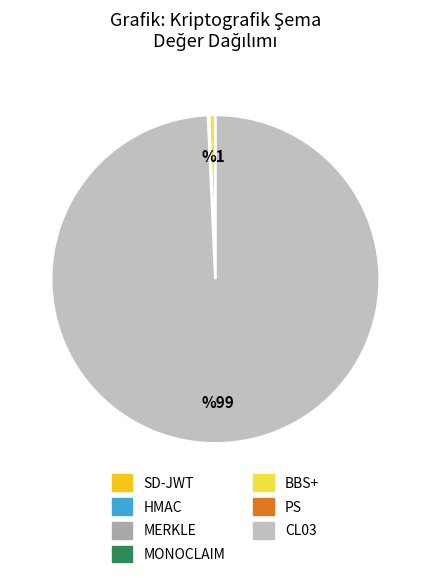

Rank the categories by value from highest to lowest.

CL03, BBS+, PS, HMAC, SD-JWT, MERKLE, MONOCLAIM